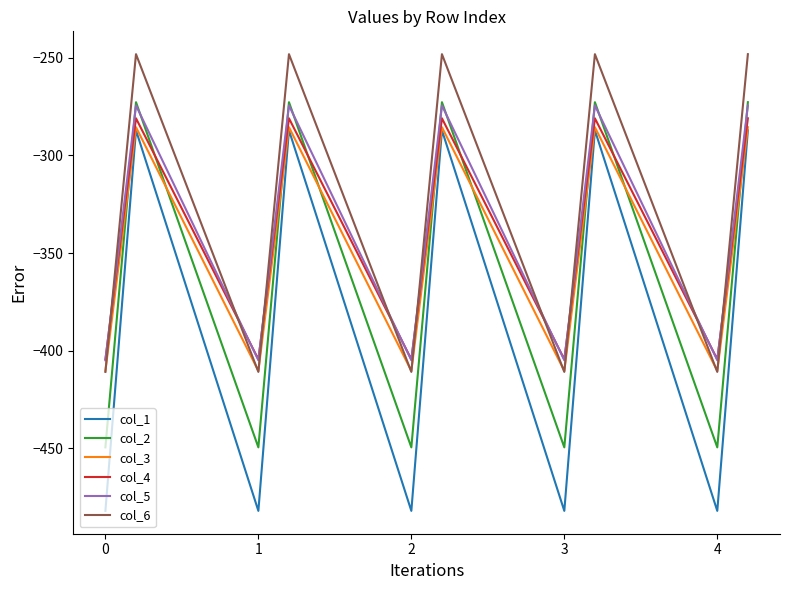

What is the highest value of the col_3 series?

-285.5